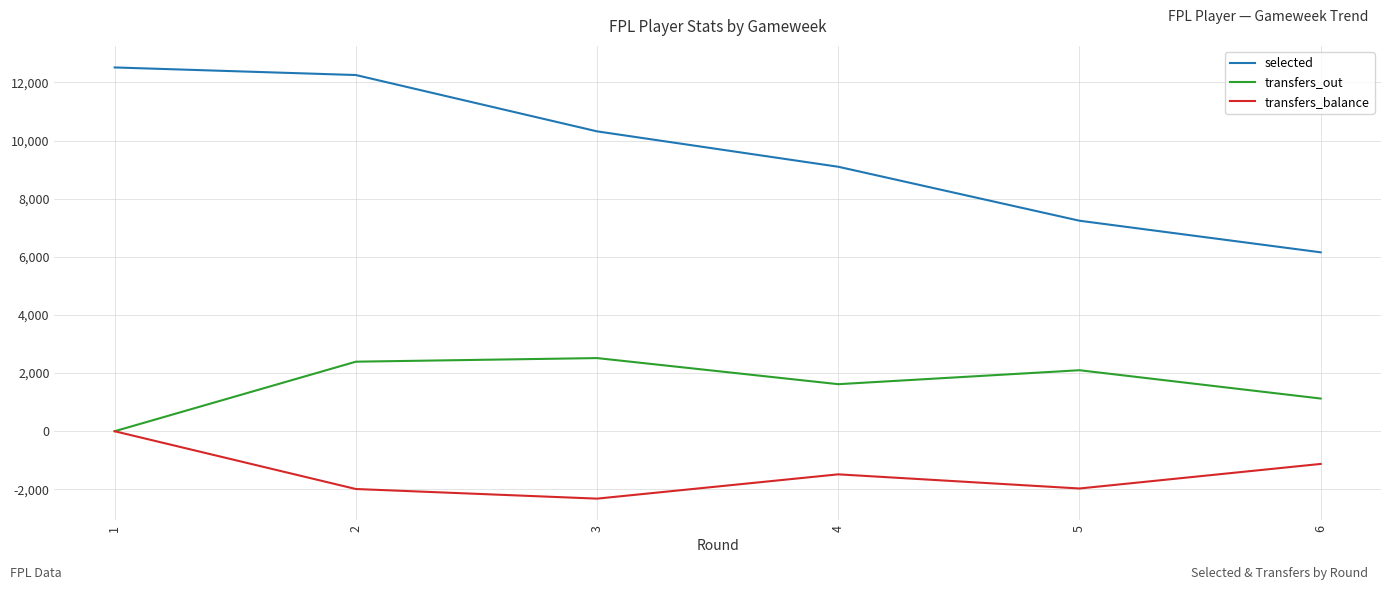

True or false: selected and transfers_out cross at least once.

False